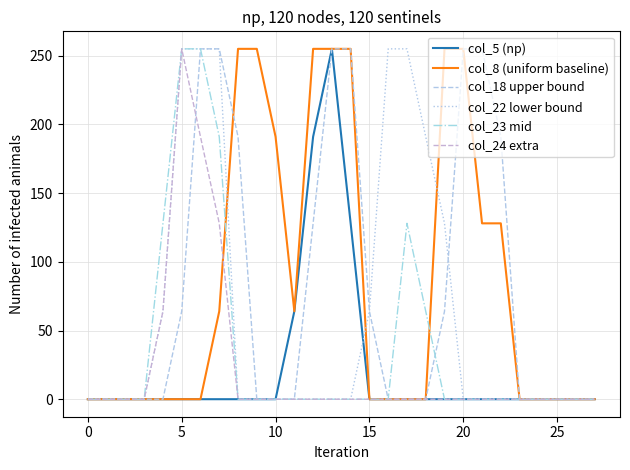

What is the label of the 20th point from the right?

8